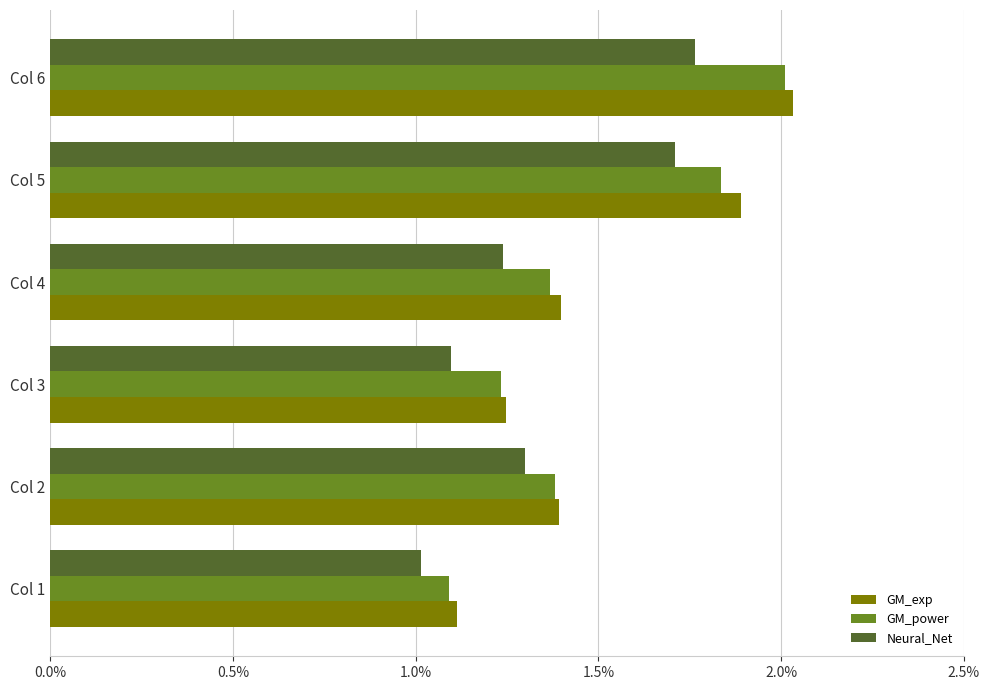

What are all the series names shown in the legend?

GM_exp, GM_power, Neural_Net